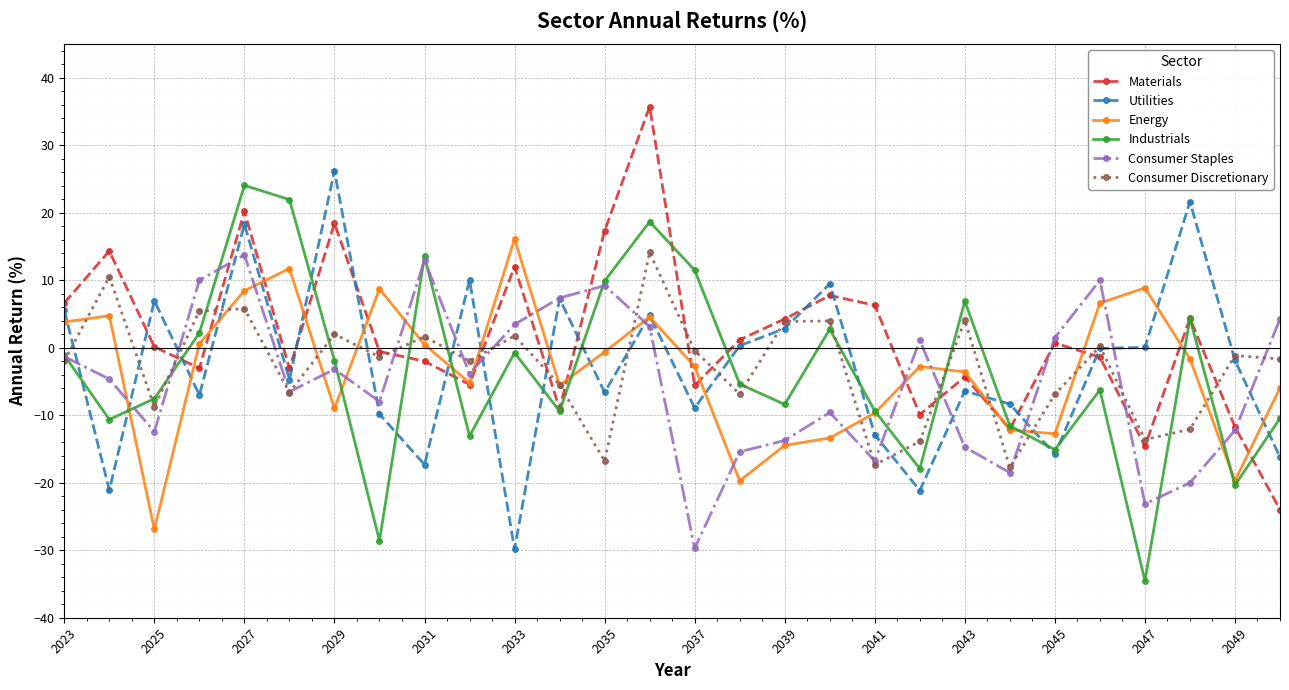

What is the smallest value displayed?

-34.5